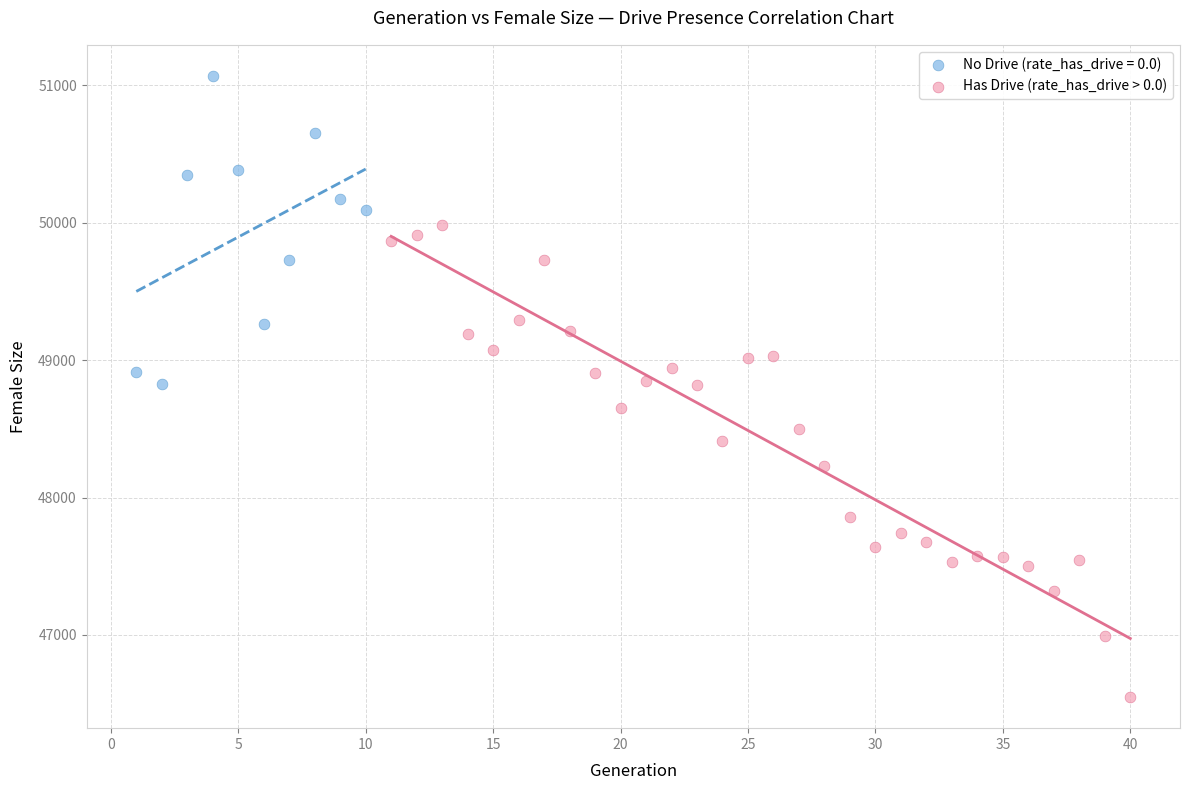

Which series reaches the minimum Y coordinate?

Has Drive (rate_has_drive > 0.0)